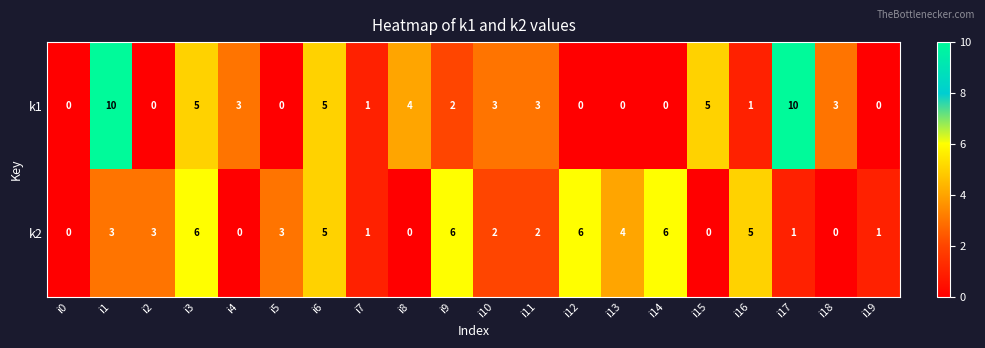

Between i13 and i19, which series saw the biggest shift?

k2